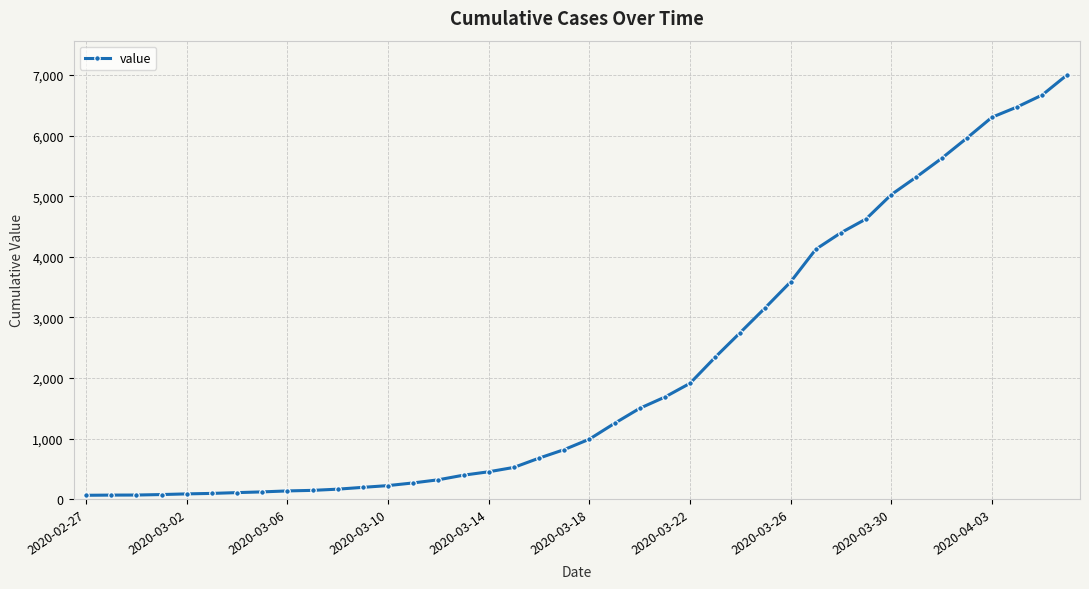

What is the average value?

2143